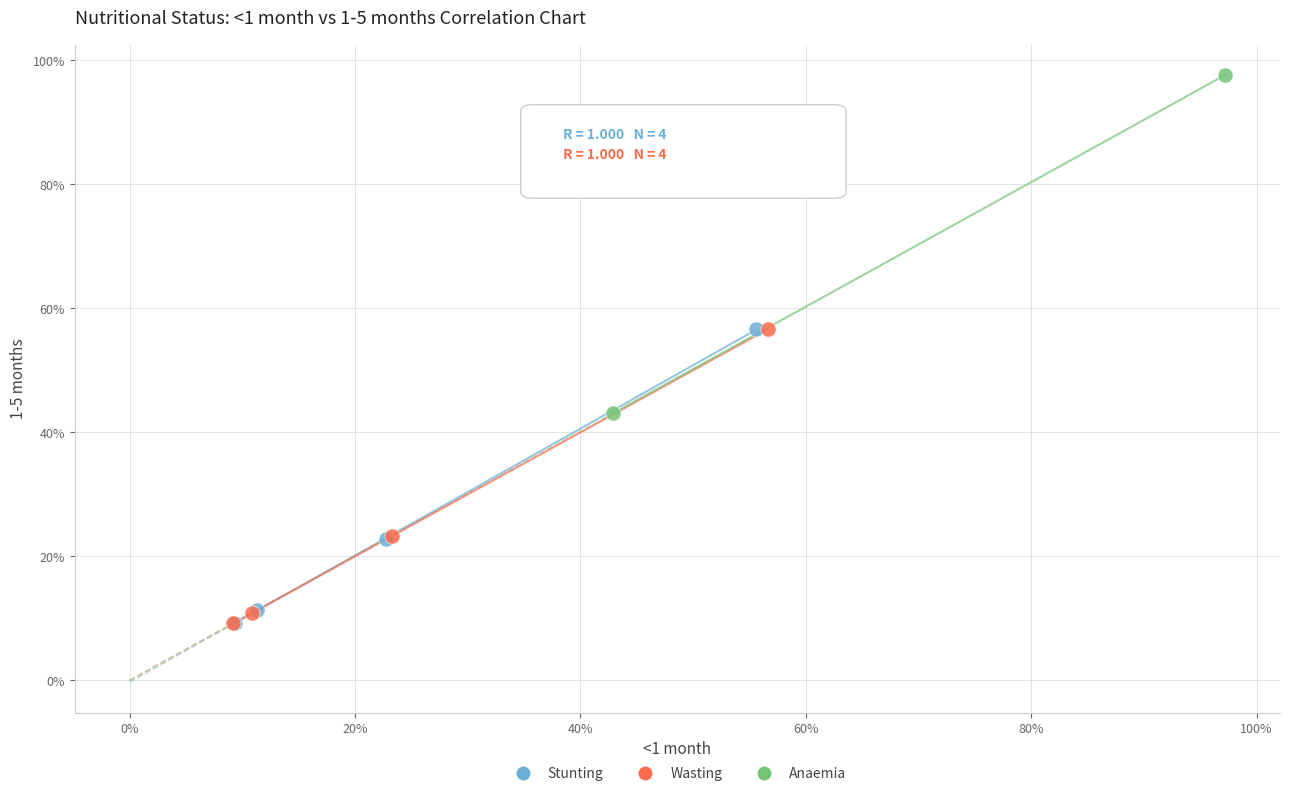

What are all the series names shown in the legend?

Stunting, Wasting, Anaemia